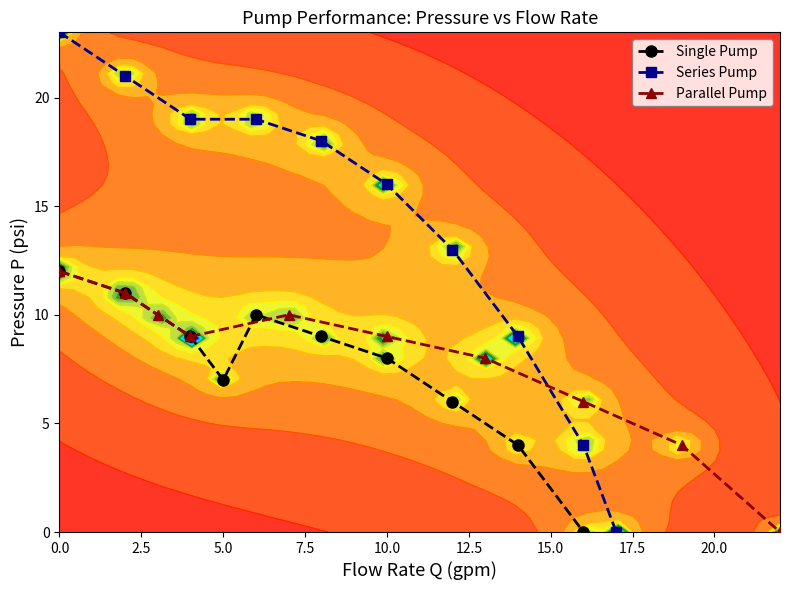

Where is the first local minimum for Single Pump?

5.0